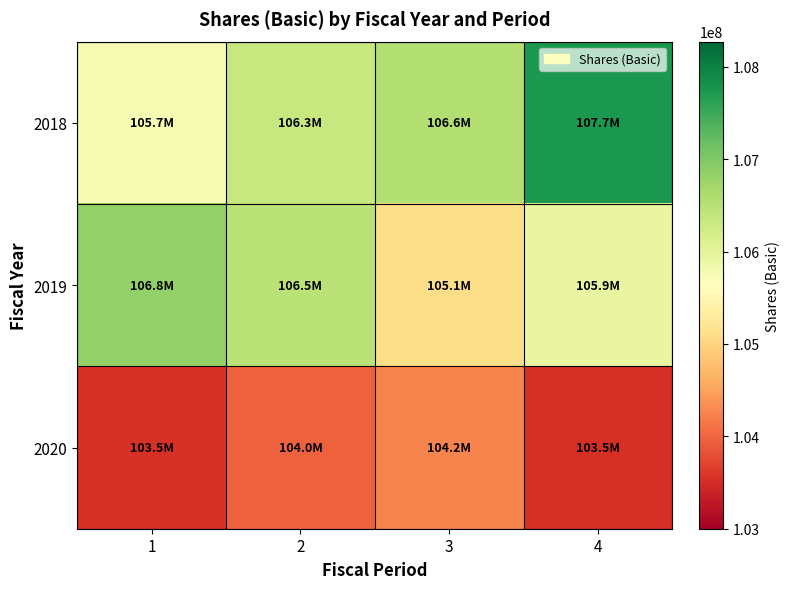

What is the greatest value displayed?

107734000